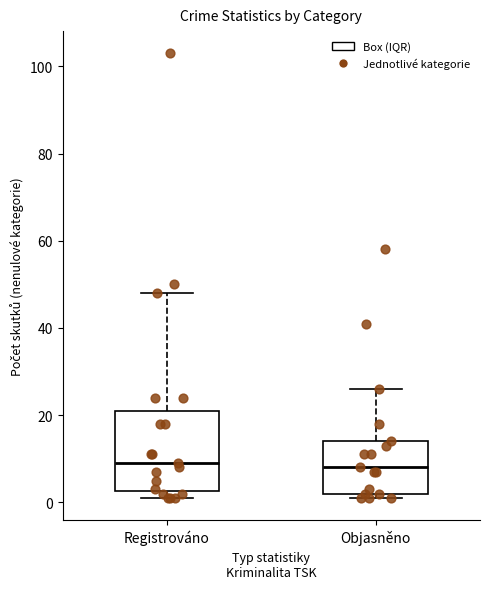

Comparing the boxes themselves (not the whiskers), which one is the tallest?

Registrováno